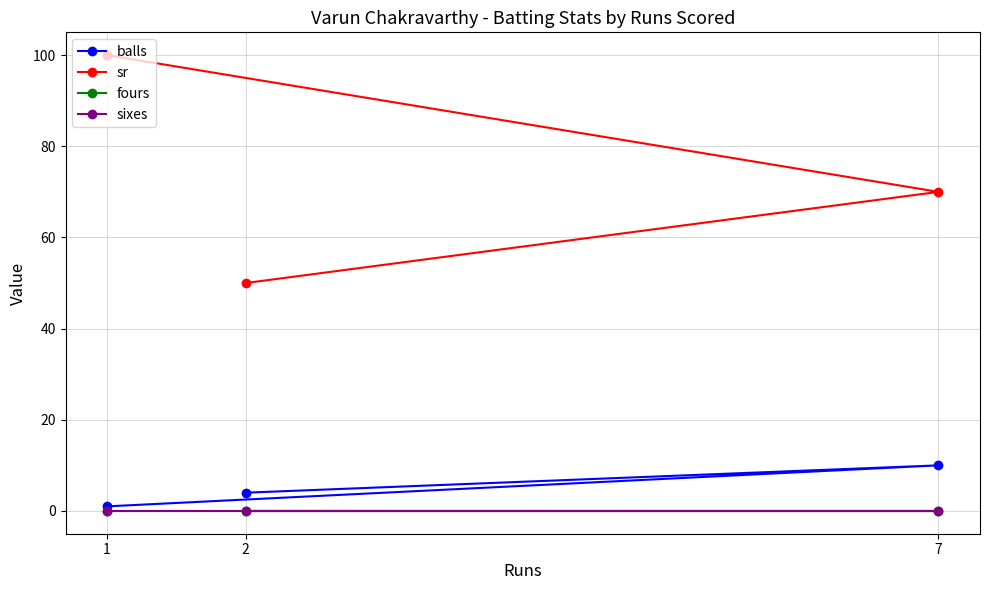

Rank the series by their maximum value, from highest to lowest.

sr, balls, fours, sixes